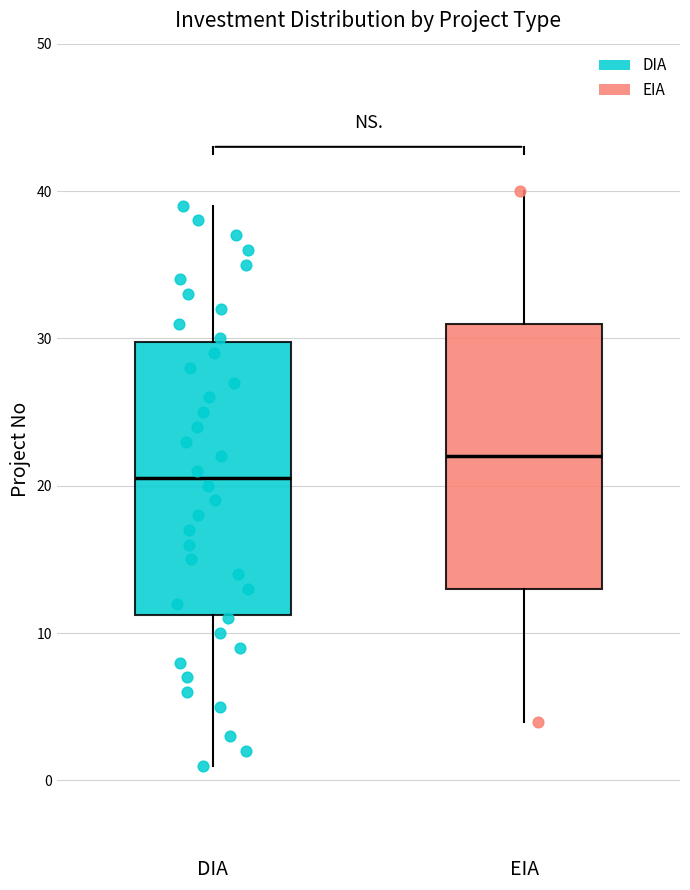

Which box has the lowest median line?

DIA